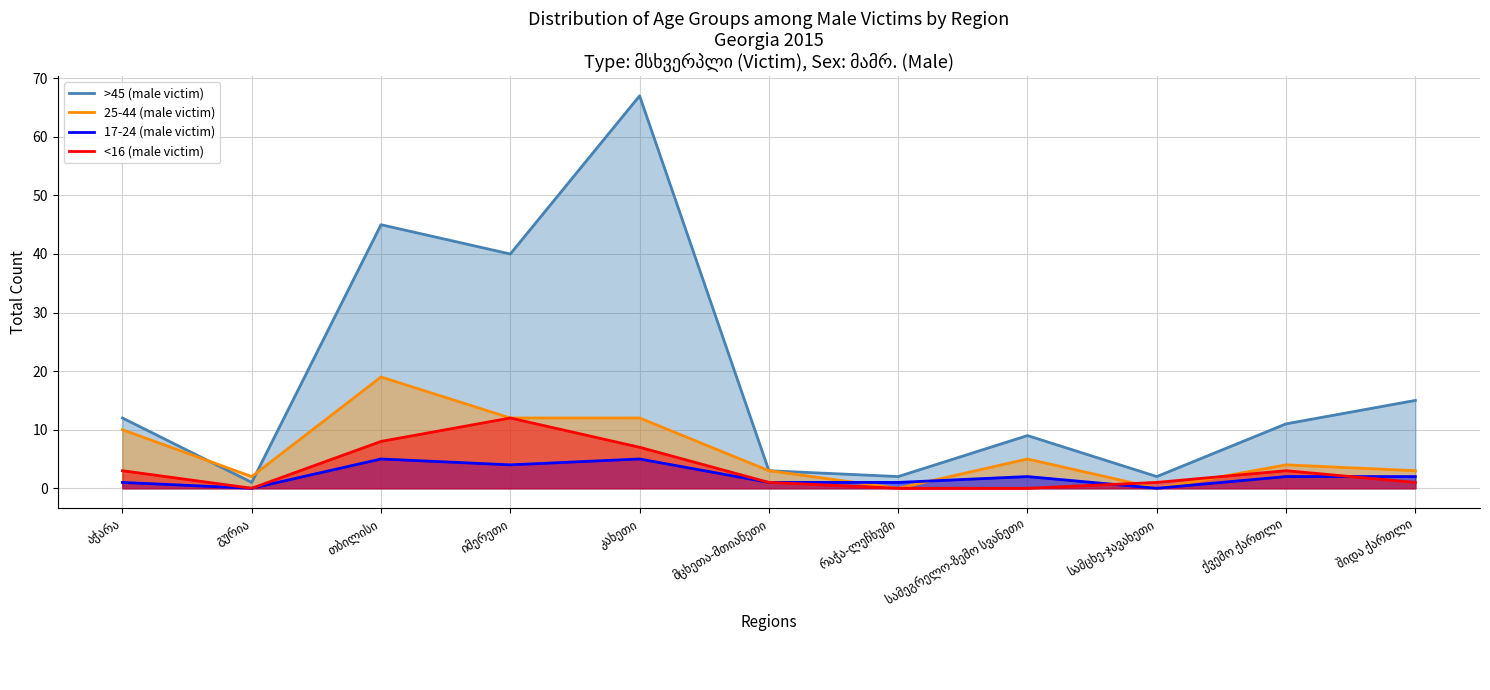

Reading left to right, transcribe all the data shown in this chart.

>45 (male victim): აჭარა=12	გურია=1	თბილისი=45	იმერეთი=40	კახეთი=67	მცხეთა-მთიანეთი=3	რაჭა-ლეჩხუმი=2	სამეგრელო-ზემო სვანეთი=9	სამცხე-ჯავახეთი=2	ქვემო ქართლი=11	შიდა ქართლი=15
25-44 (male victim): აჭარა=10	გურია=2	თბილისი=19	იმერეთი=12	კახეთი=12	მცხეთა-მთიანეთი=3	რაჭა-ლეჩხუმი=0	სამეგრელო-ზემო სვანეთი=5	სამცხე-ჯავახეთი=0	ქვემო ქართლი=4	შიდა ქართლი=3
17-24 (male victim): აჭარა=1	გურია=0	თბილისი=5	იმერეთი=4	კახეთი=5	მცხეთა-მთიანეთი=1	რაჭა-ლეჩხუმი=1	სამეგრელო-ზემო სვანეთი=2	სამცხე-ჯავახეთი=0	ქვემო ქართლი=2	შიდა ქართლი=2
<16 (male victim): აჭარა=3	გურია=0	თბილისი=8	იმერეთი=12	კახეთი=7	მცხეთა-მთიანეთი=1	რაჭა-ლეჩხუმი=0	სამეგრელო-ზემო სვანეთი=0	სამცხე-ჯავახეთი=1	ქვემო ქართლი=3	შიდა ქართლი=1